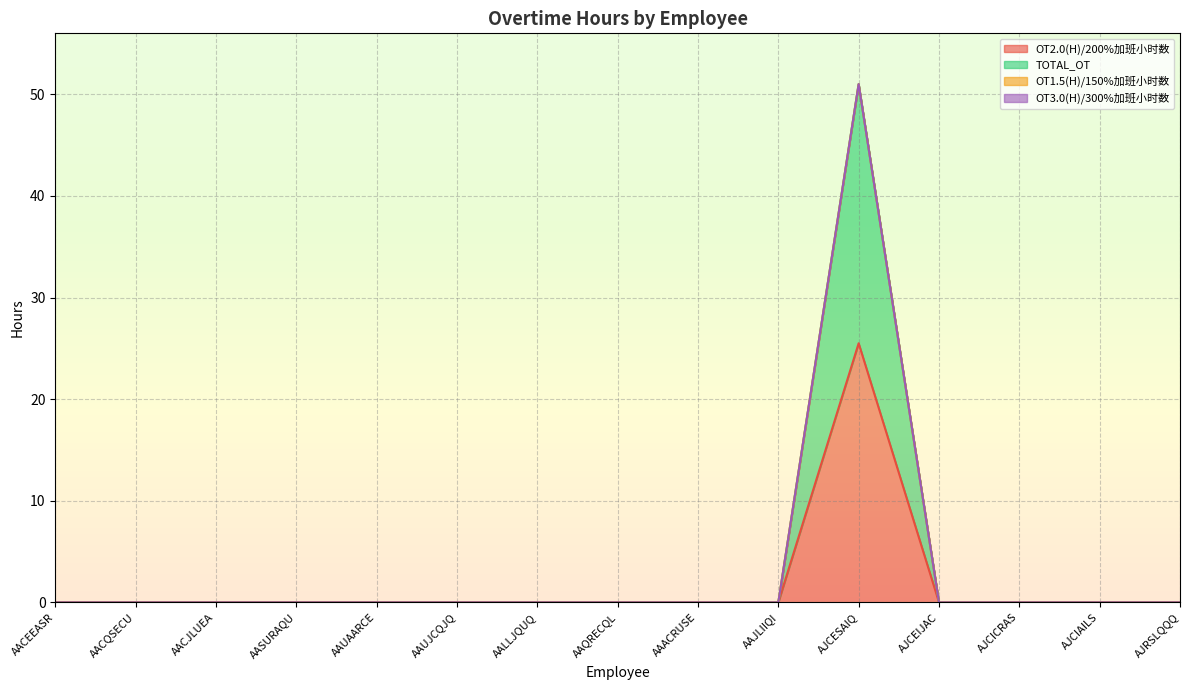

True or false: TOTAL_OT has more than 1 interior local peaks.

False